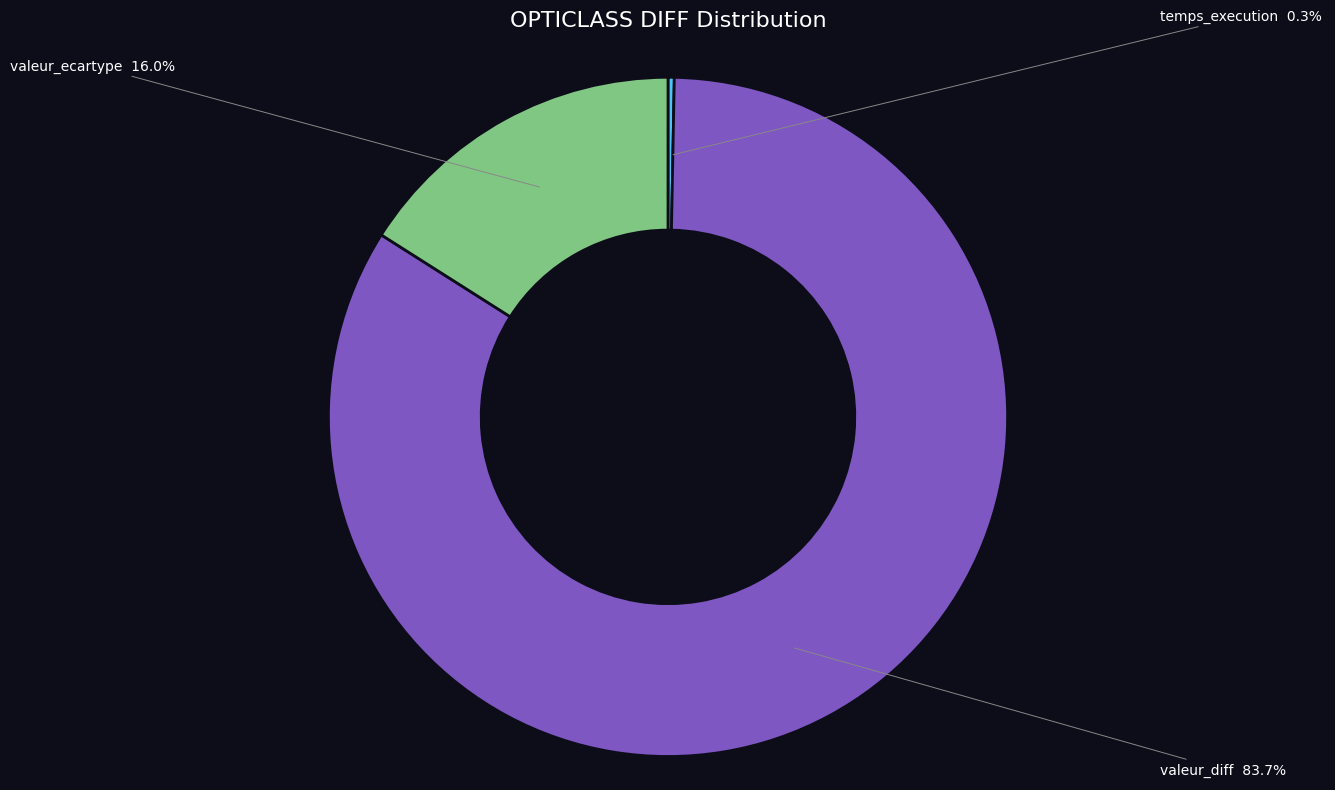

Between temps_execution and valeur_diff, which is larger?

valeur_diff